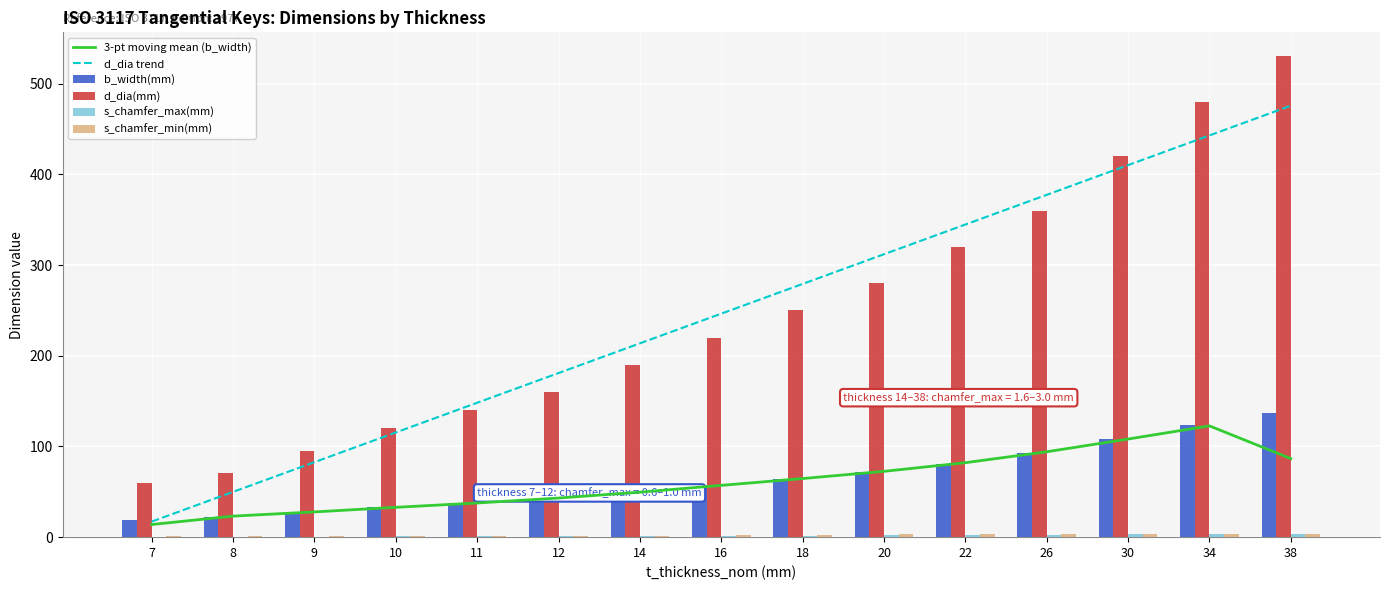

What are all the series names shown in the legend?

3-pt moving mean (b_width), d_dia trend, b_width(mm), d_dia(mm), s_chamfer_max(mm), s_chamfer_min(mm)